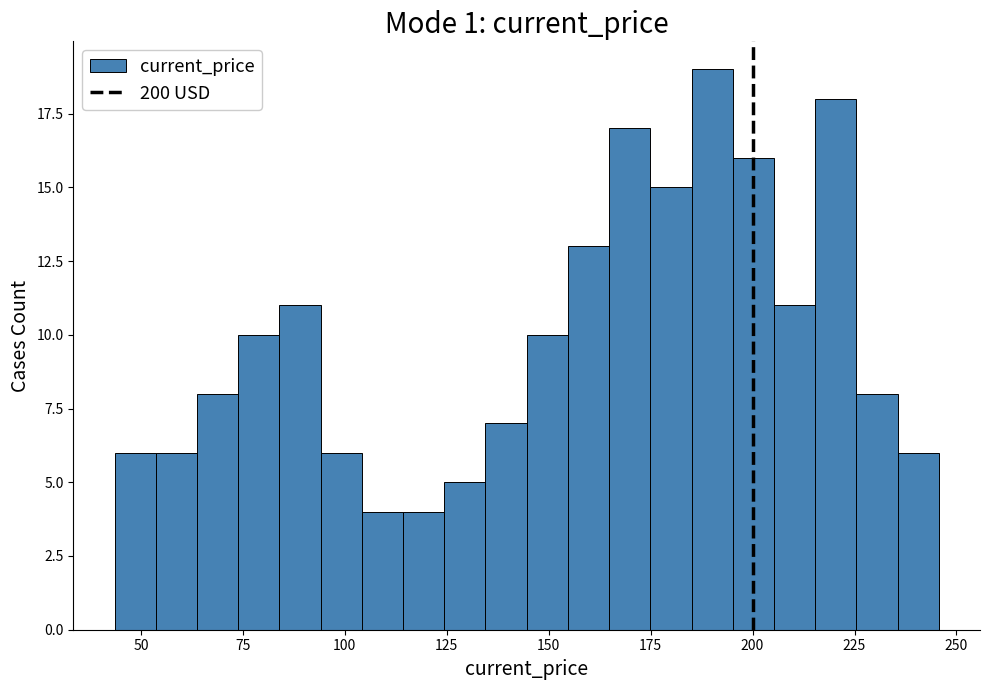

Read against the x-axis, roughly where is the centre of the tallest bar?

190